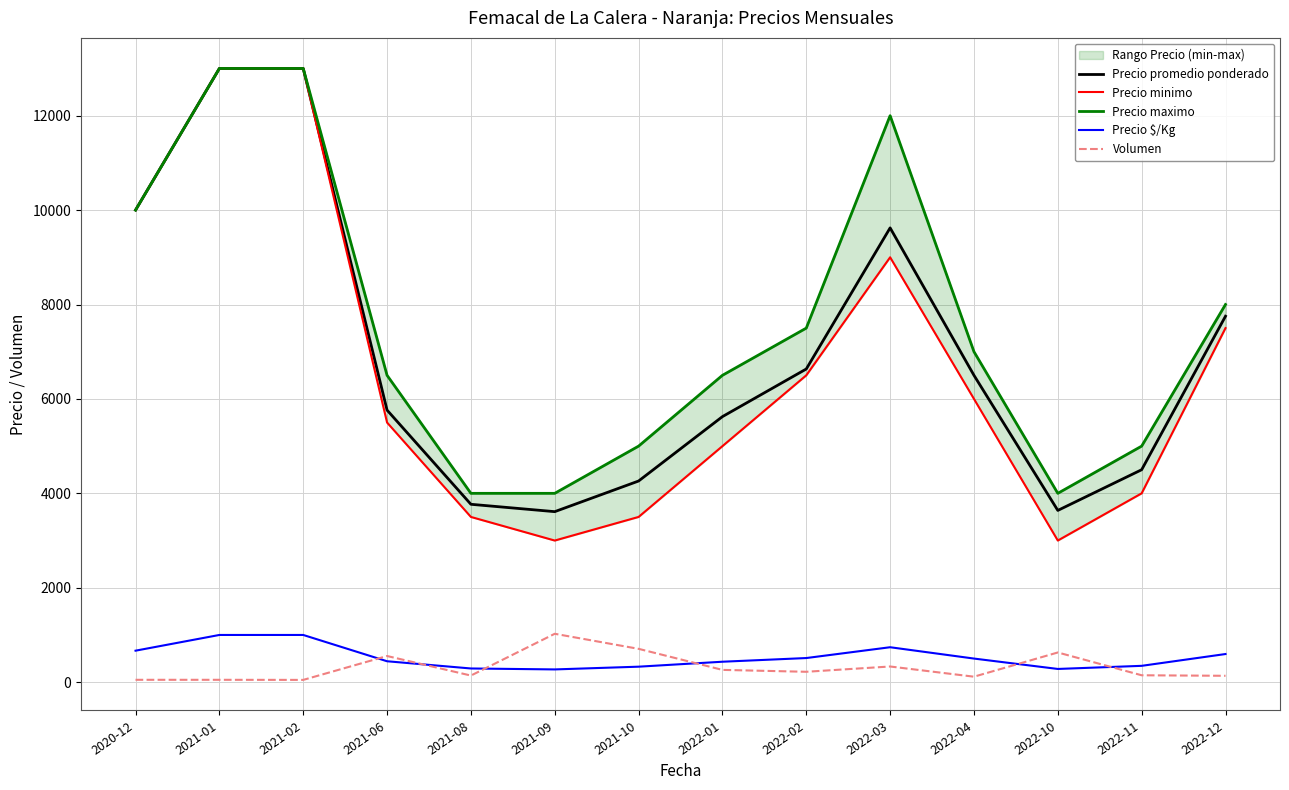

Reading right to left, transcribe all the data shown in this chart.

Precio promedio ponderado: 7752	4500	3638	6500	9623	6634	5625	4261	3612	3768	5763	13000	13000	10000
Precio minimo: 7500	4000	3000	6000	9000	6500	5000	3500	3000	3500	5500	13000	13000	10000
Precio maximo: 8000	5000	4000	7000	12000	7500	6500	5000	4000	4000	6500	13000	13000	10000
Precio $/Kg: 596	346	280	500	740	511	433	328	270	290	443	1000	1000	667
Volumen: 135	146	629	116	332	220	260	706	1025	140	554	48	50	50